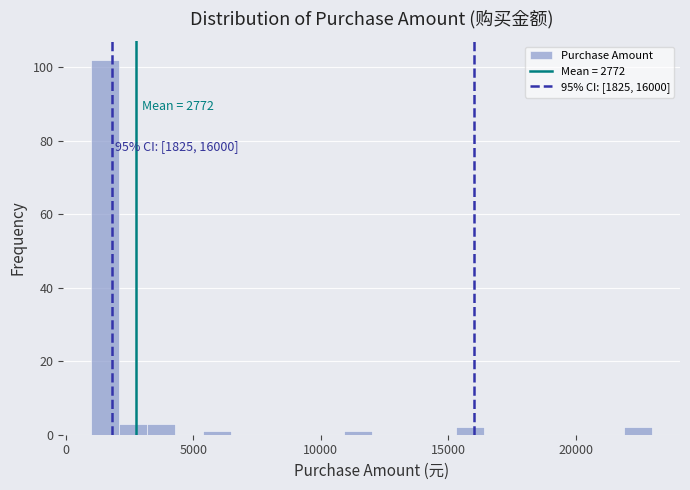

Read against the x-axis, roughly where is the centre of the tallest bar?

1500